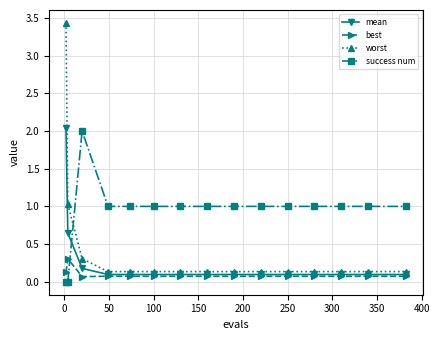

What is the difference between the second highest and second lowest values in the success num series?

1.0